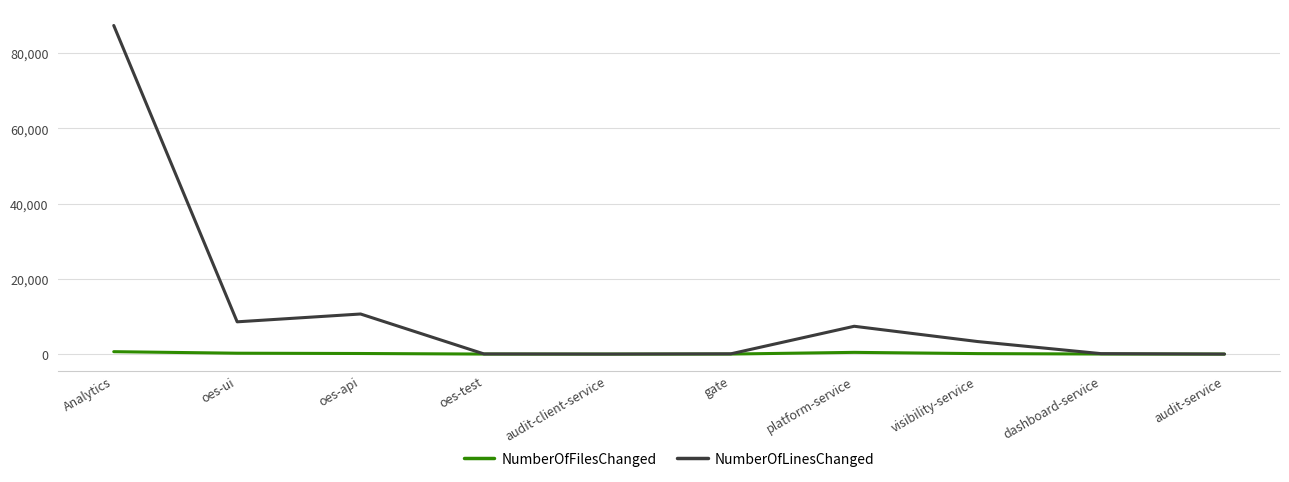

At which category is the sum across all series the highest?

Analytics